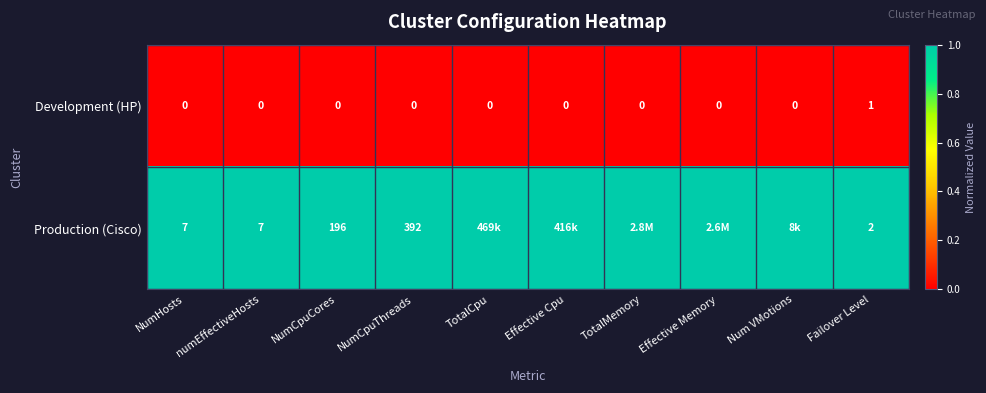

Count the Development (HP) values in the range 0 to 1.

10